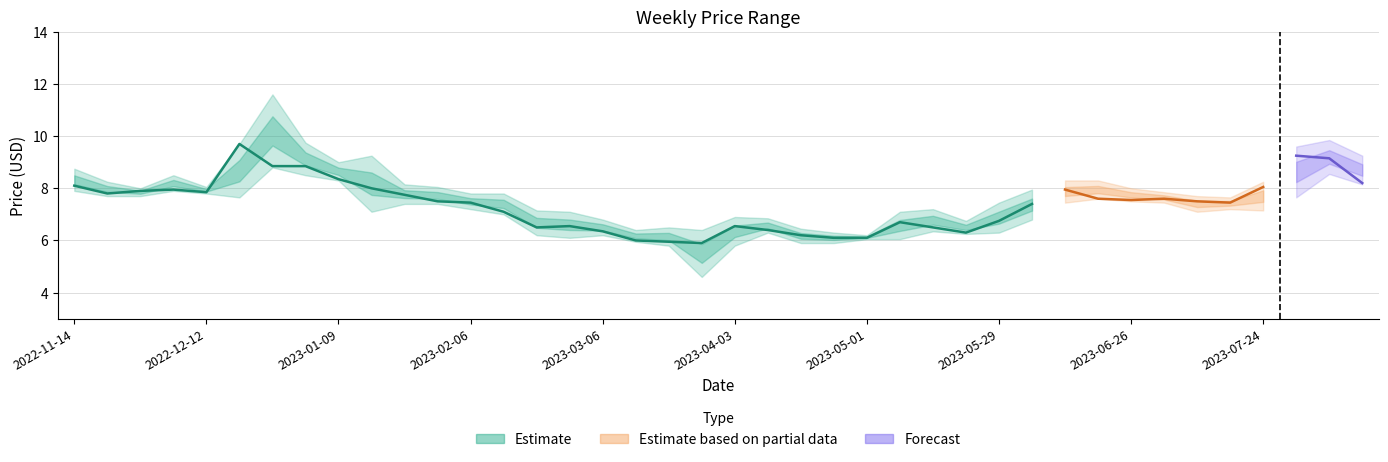

What is the difference between the maximum and second lowest values in the High series?

5.3